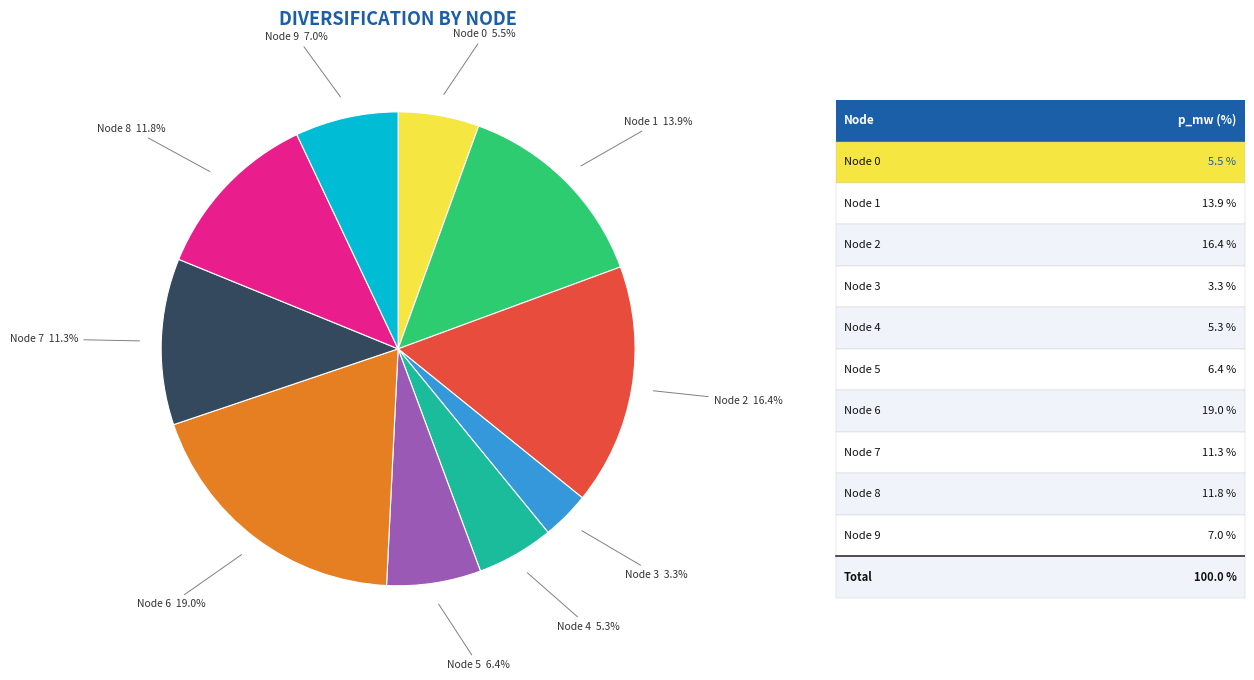

To the nearest percent, what is the average slice percentage?

10%